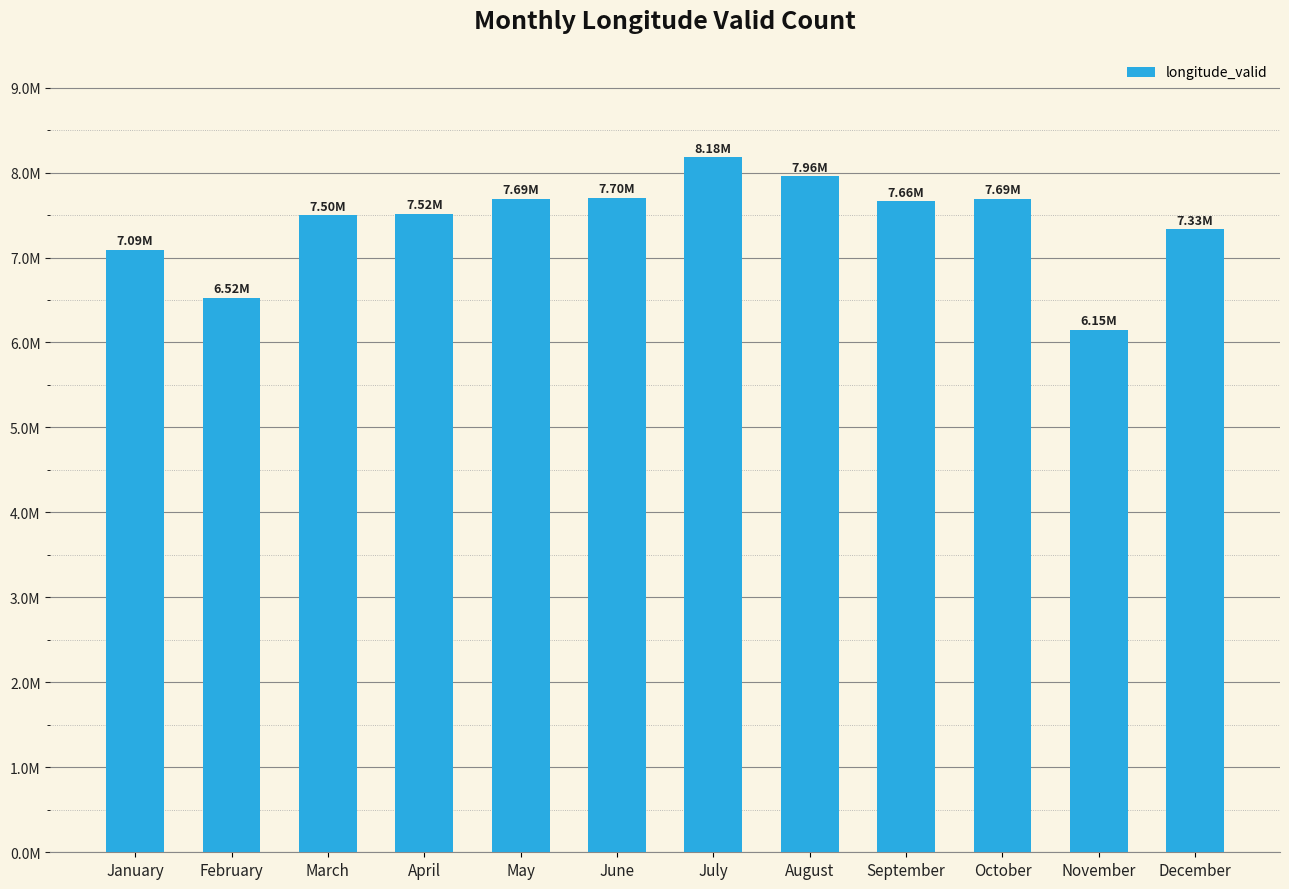

Where does the data first go above 7664096?

May